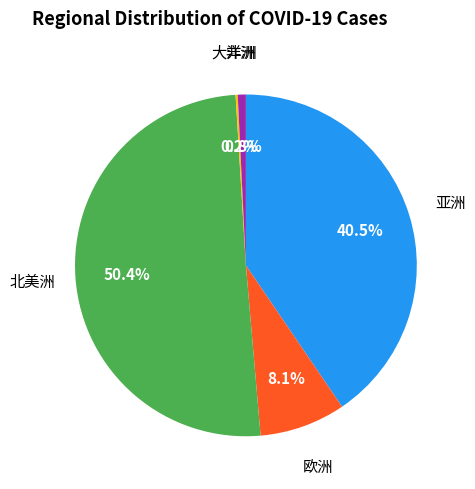

Does any single category account for the majority?

Yes